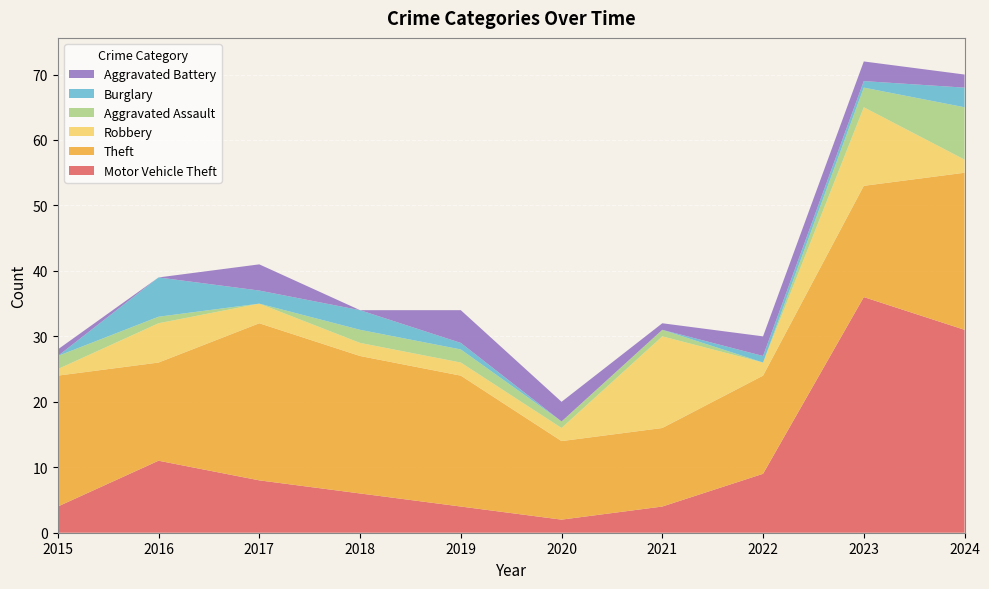

Reading left to right, transcribe all the data shown in this chart.

Motor Vehicle Theft: 4	11	8	6	4	2	4	9	36	31
Theft: 20	15	24	21	20	12	12	15	17	24
Robbery: 1	6	3	2	2	2	14	2	12	2
Aggravated Assault: 2	1	0	2	2	1	1	0	3	8
Burglary: 0	6	2	3	1	0	0	1	1	3
Aggravated Battery: 1	0	4	0	5	3	1	3	3	2